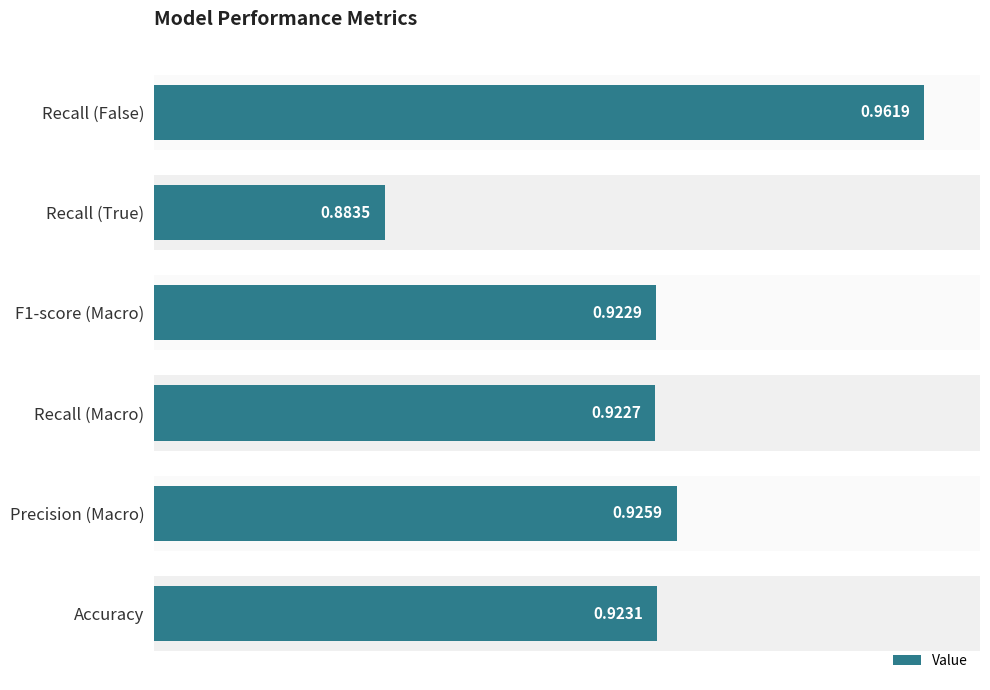

How many bars are there in total?

6